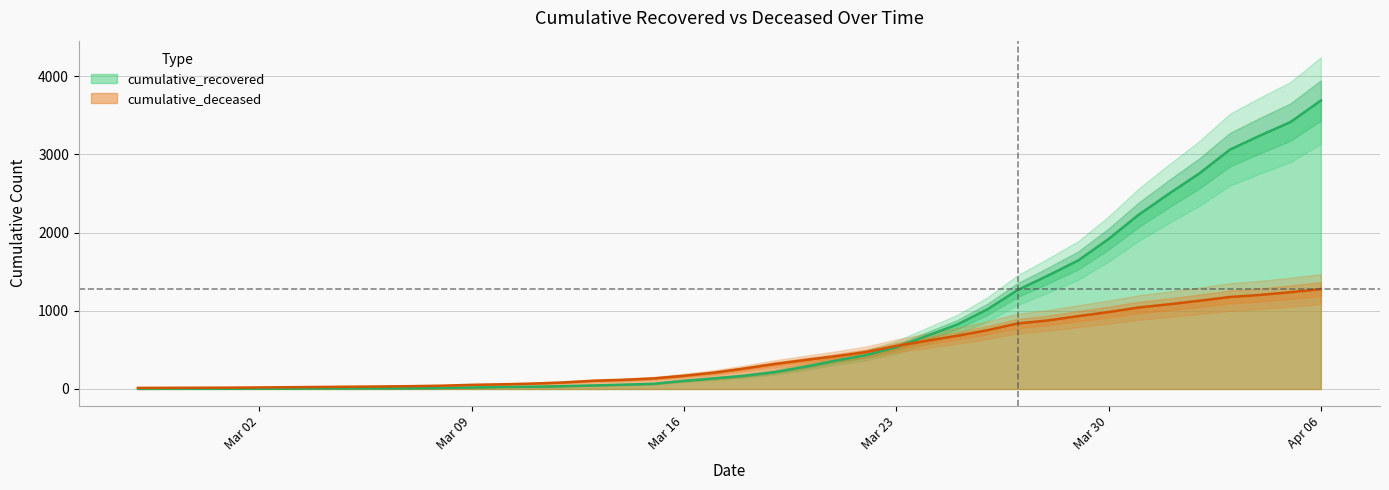

How many intersections are there between cumulative_deceased and cumulative_recovered?

1